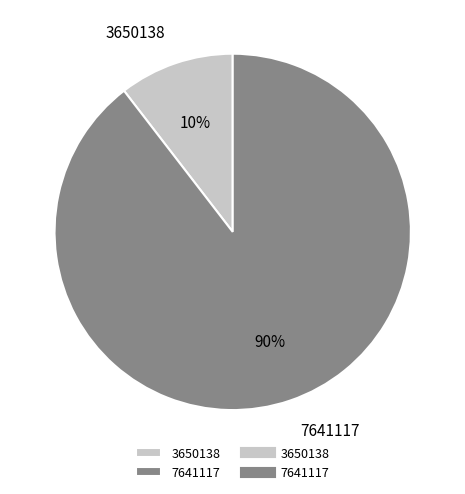

Do 7641117 and 3650138 together represent more than half of the pie?

Yes